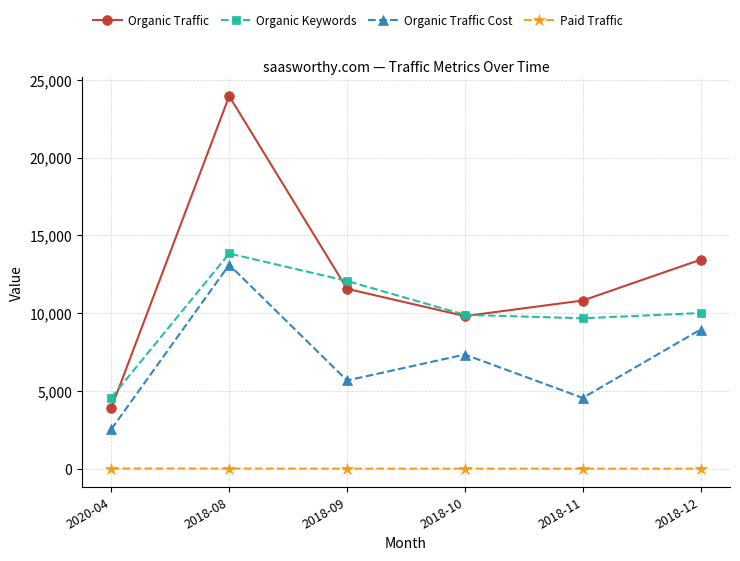

At 2018-11, list the series in order from largest to smallest.

Organic Traffic, Organic Keywords, Organic Traffic Cost, Paid Traffic